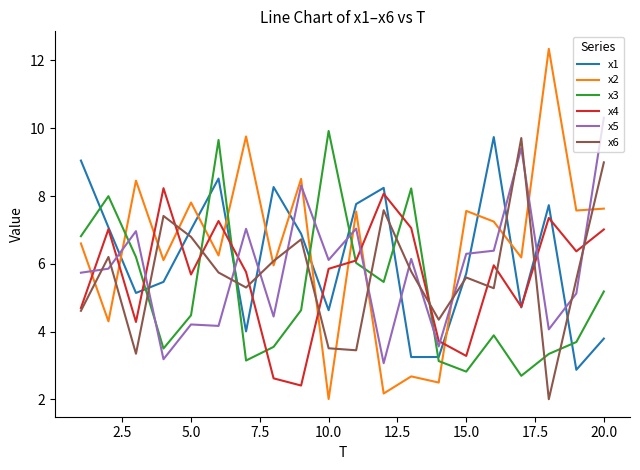

What is the smallest value displayed?

2.0